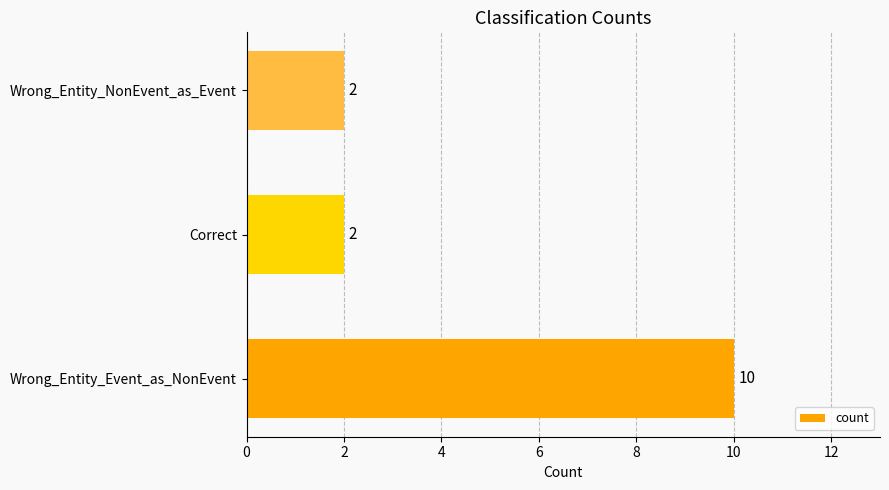

What is the change in value from Wrong_Entity_Event_as_NonEvent to Correct?

-8